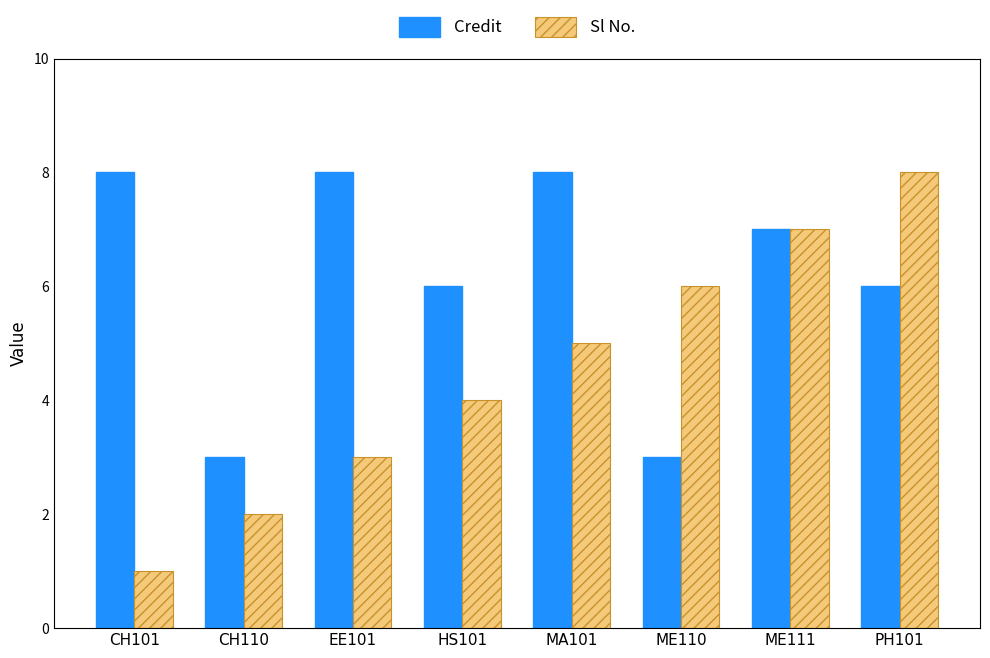

Between CH101 and MA101, which series saw the biggest shift?

Sl No.